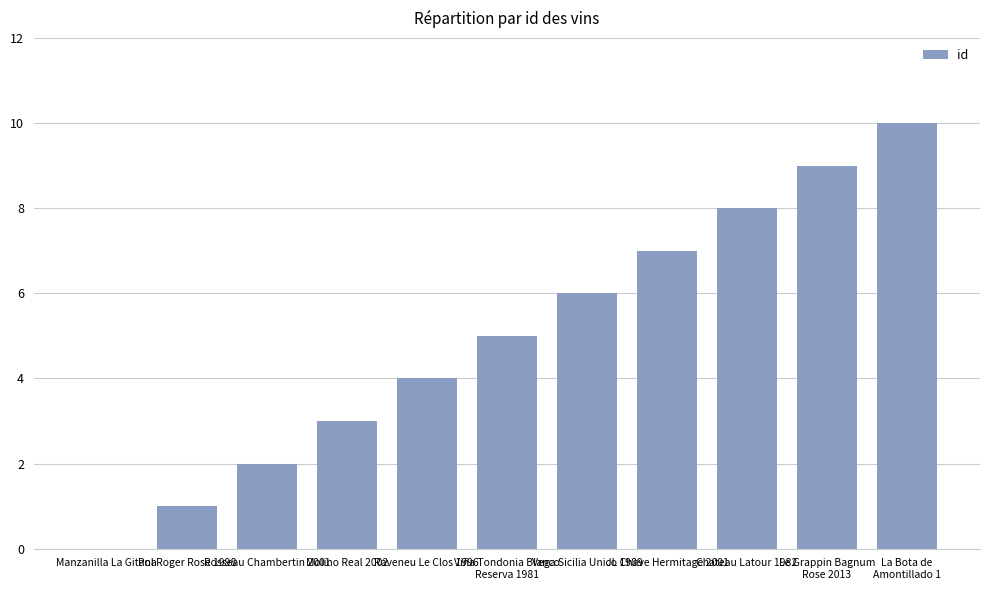

What is the sum of all values?

55